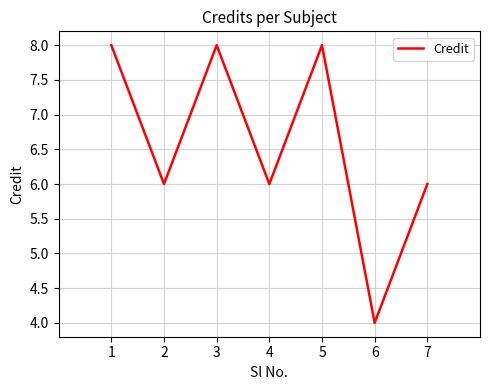

What is the greatest value displayed?

8